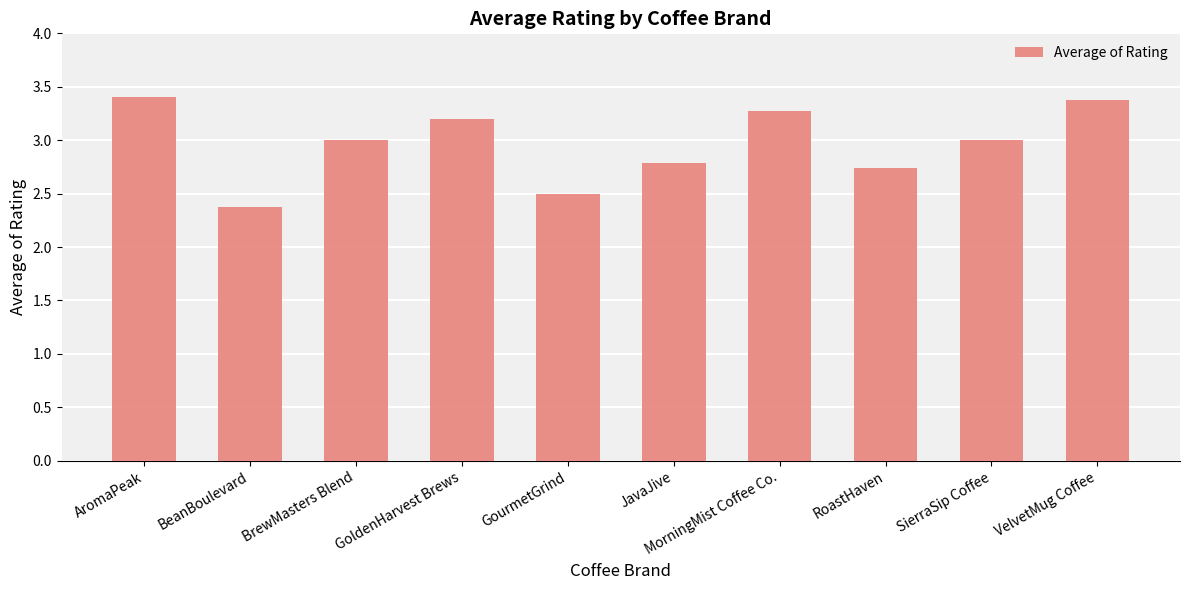

Count the number of categories in the chart.

10